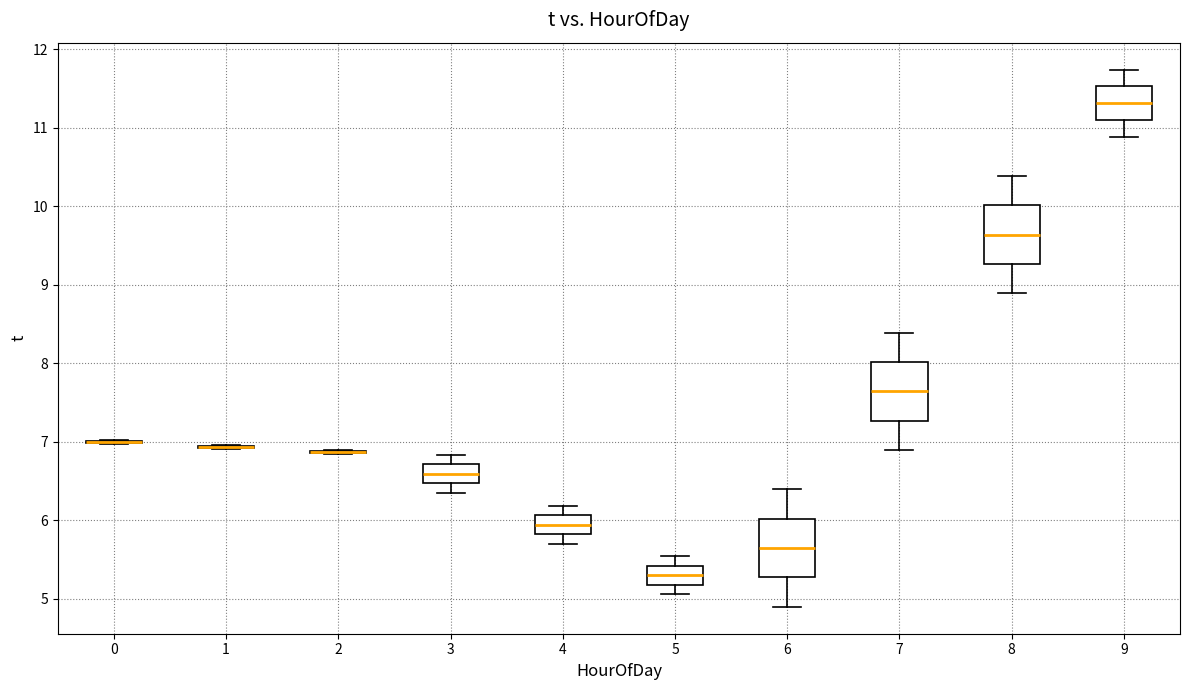

Reading left to right, transcribe this box plot: for each box, give where its median line is, the range the box spans, and where its two whiskers end, as read against the y-axis. The values are not printed on the chart, so give them approximately, as read against the axis.

0: box collapsed to a line at 7.0, whiskers 7.0 to 7.0
1: box collapsed to a line at 6.9, whiskers 6.9 to 7.0
2: box collapsed to a line at 6.9, whiskers 6.8 to 6.9
3: median 6.6, box 6.5 to 6.7, whiskers 6.4 to 6.8
4: median 5.9, box 5.8 to 6.1, whiskers 5.7 to 6.2
5: median 5.3, box 5.2 to 5.4, whiskers 5.1 to 5.5
6: median 5.6, box 5.3 to 6.0, whiskers 4.9 to 6.4
7: median 7.6, box 7.3 to 8.0, whiskers 6.9 to 8.4
8: median 9.6, box 9.3 to 10.0, whiskers 8.9 to 10.4
9: median 11.3, box 11.1 to 11.5, whiskers 10.9 to 11.7